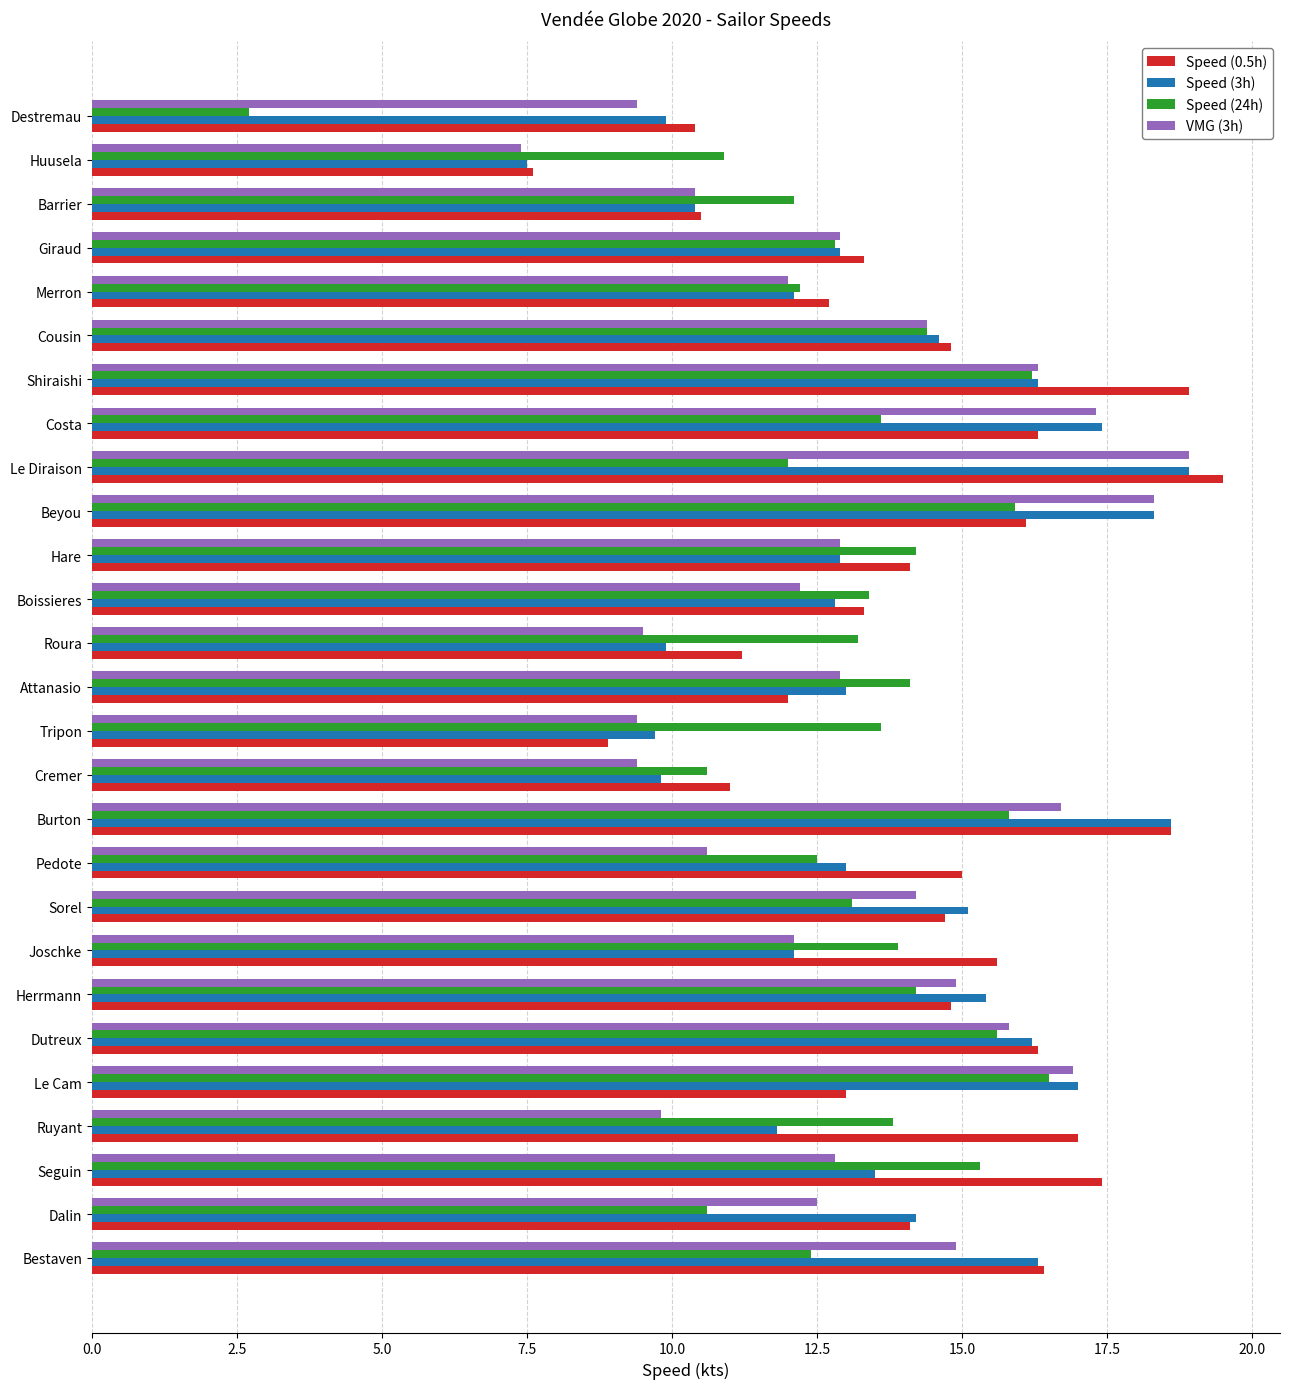

What is the total value across all series at Dutreux?

63.9